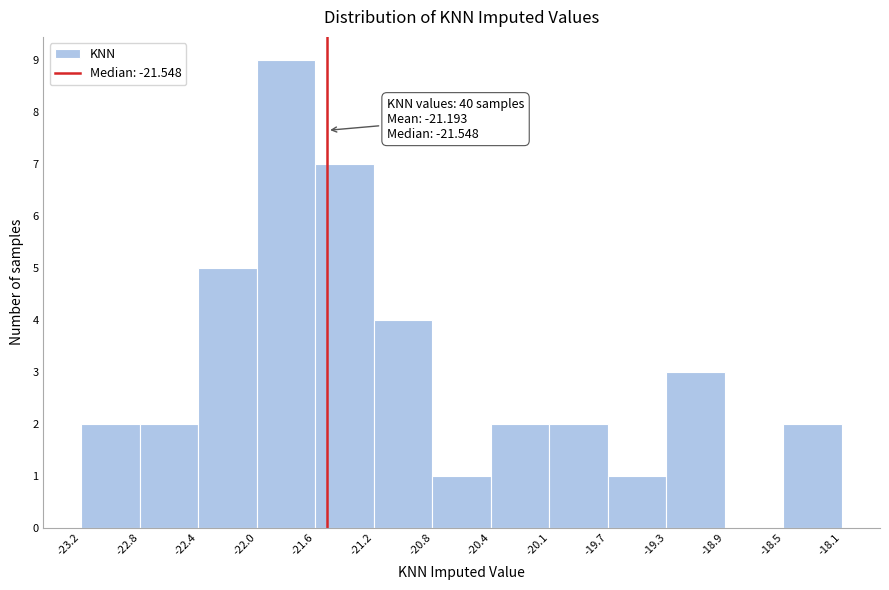

Which range on the x-axis has the tallest bar?

-22.0 to -21.6